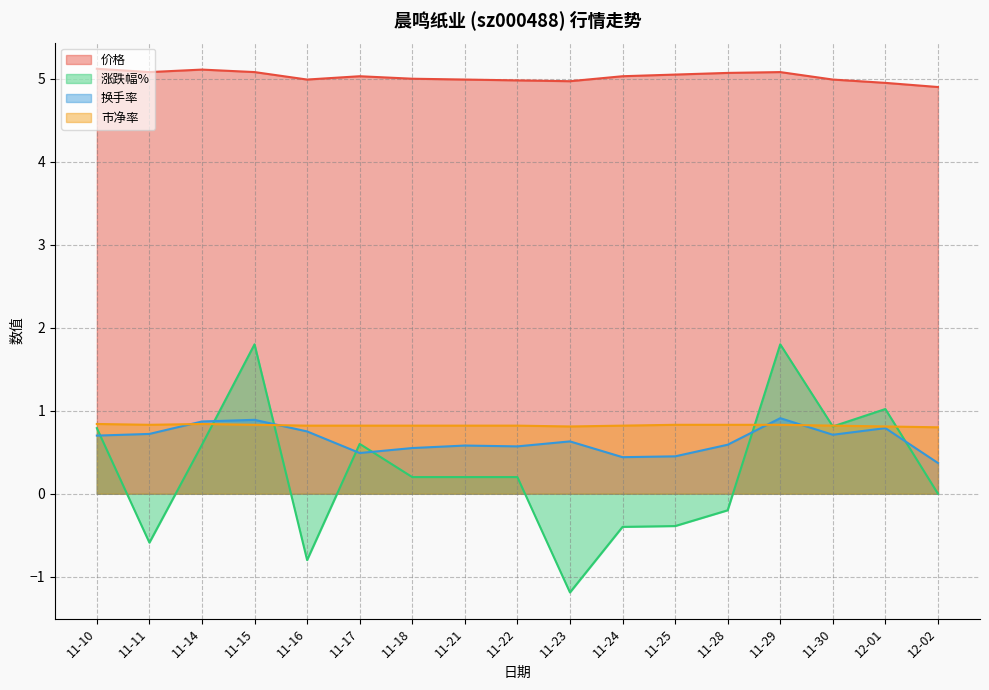

What is the minimum value shown in the chart?

-1.2